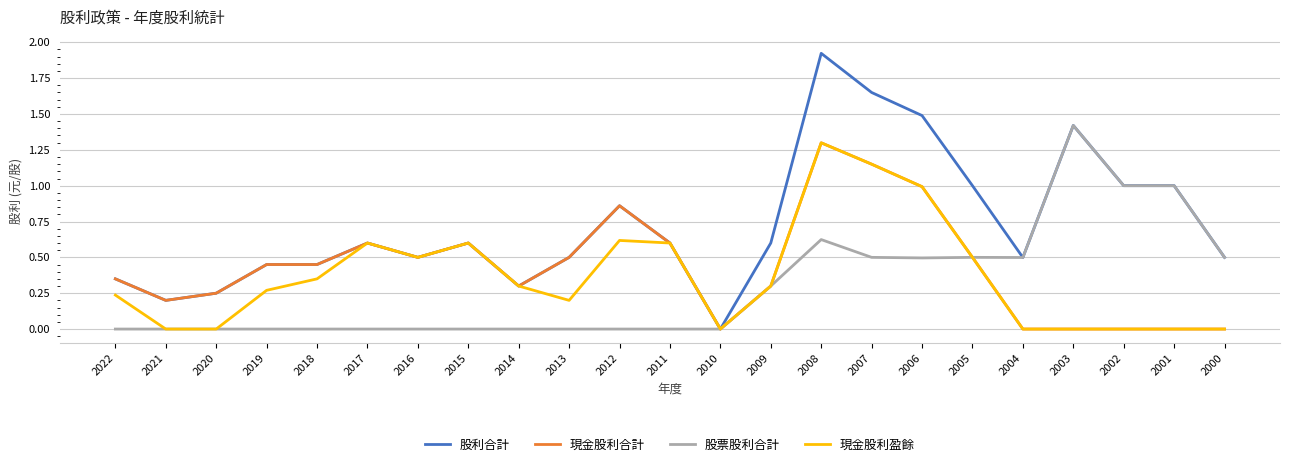

At which label is 股利合計 closest to 0?

2010